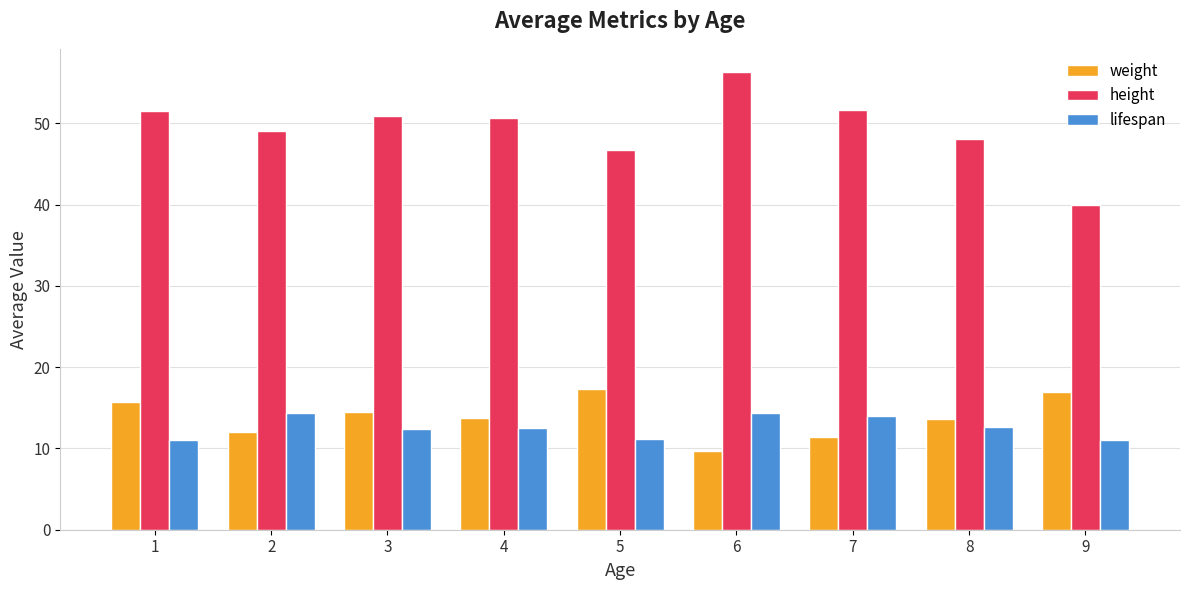

Which label corresponds to the smallest value in the chart?

6